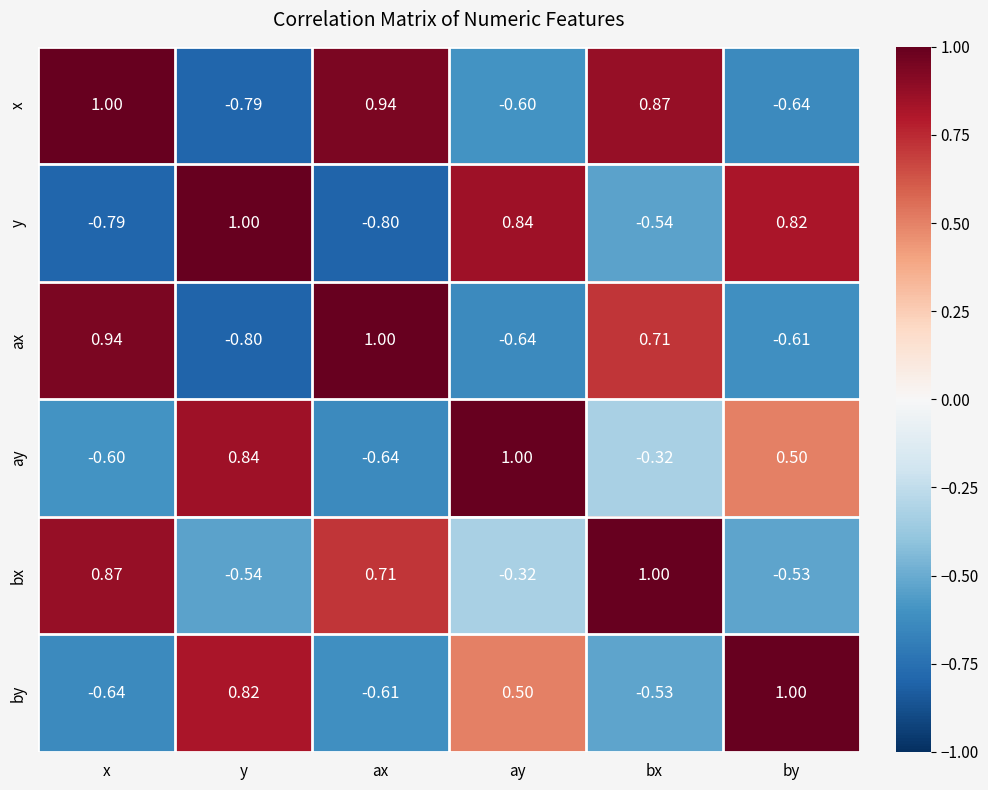

Where is y nearest to the value 0?

bx